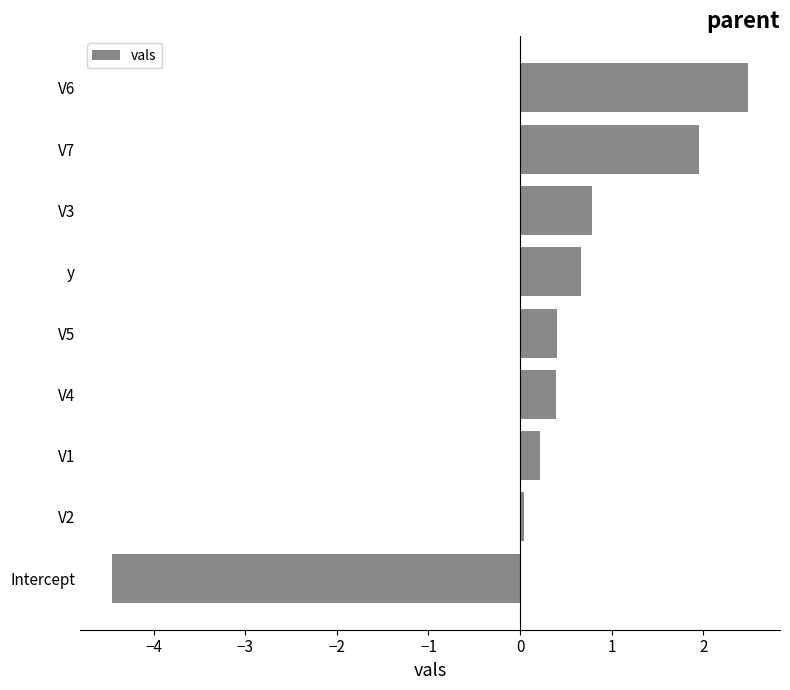

True or false: the data shows 0.0 at V2.

True